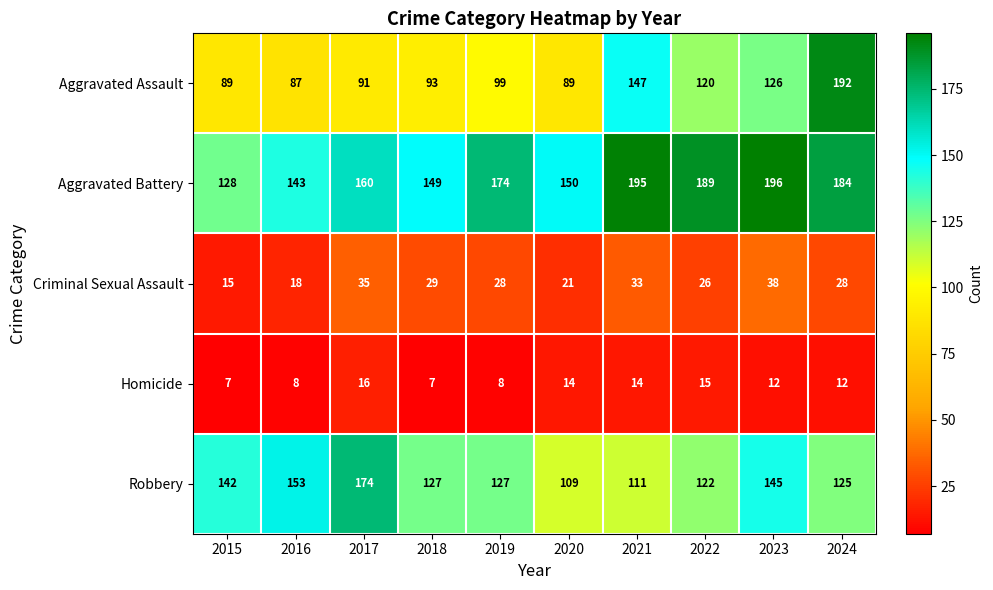

Is it true that Robbery equals 223 at 2024?

False